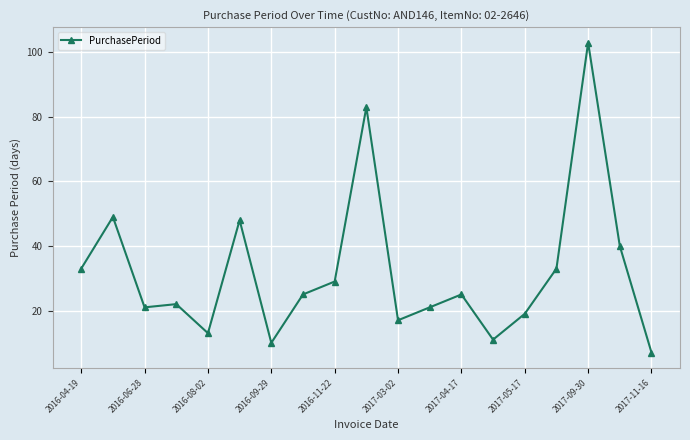

True or false: the data has more than 1 interior local peaks.

True